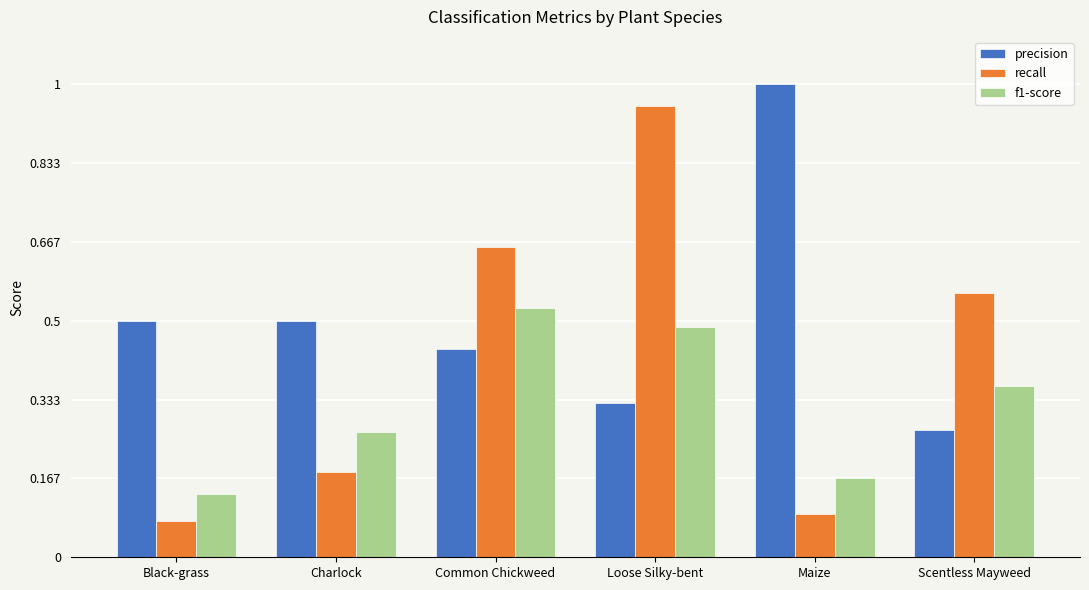

Rank the series by their average value, from highest to lowest.

precision, recall, f1-score